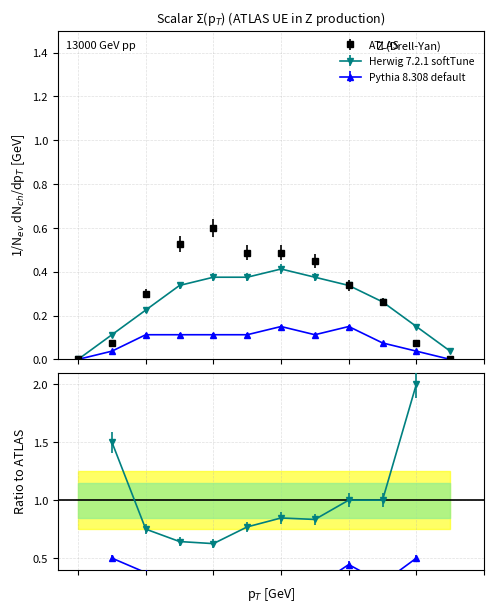

In ATLAS, how many points are higher than both neighbors (excluding endpoints)?

1